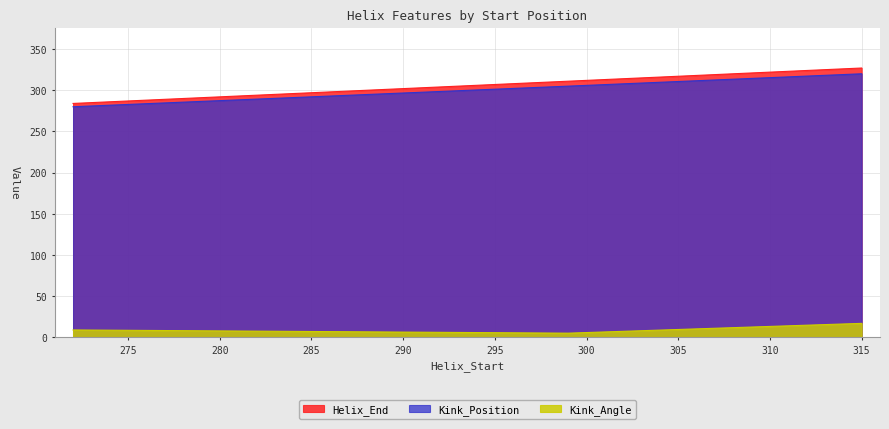

True or false: Kink_Angle has a value of 9.1 at 272.

True